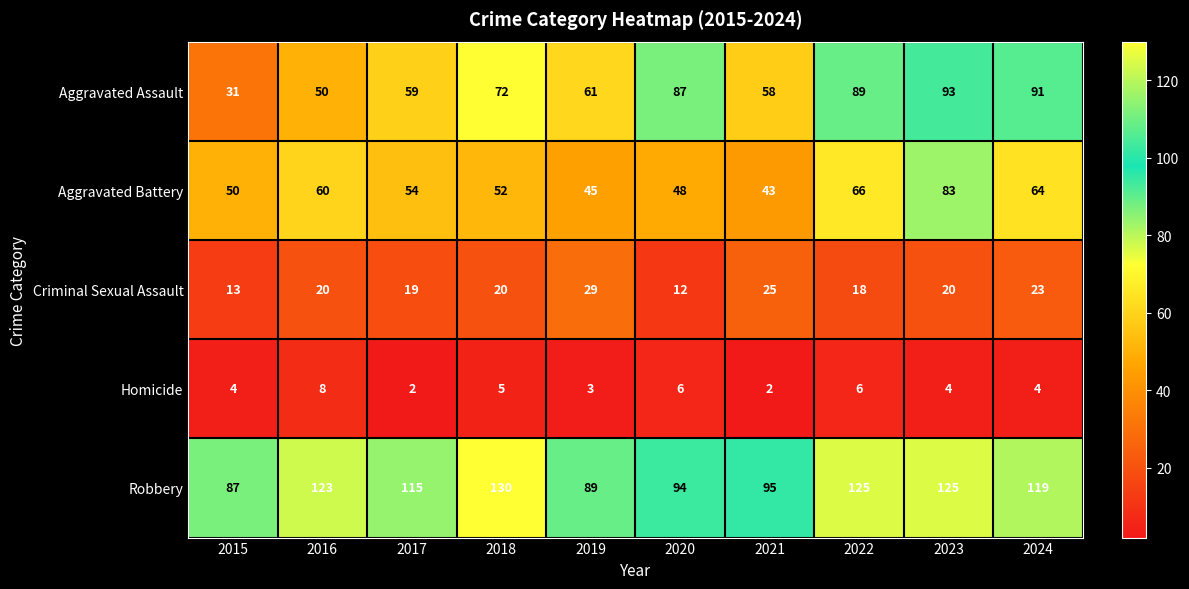

Which category has the highest value across all series?

2018